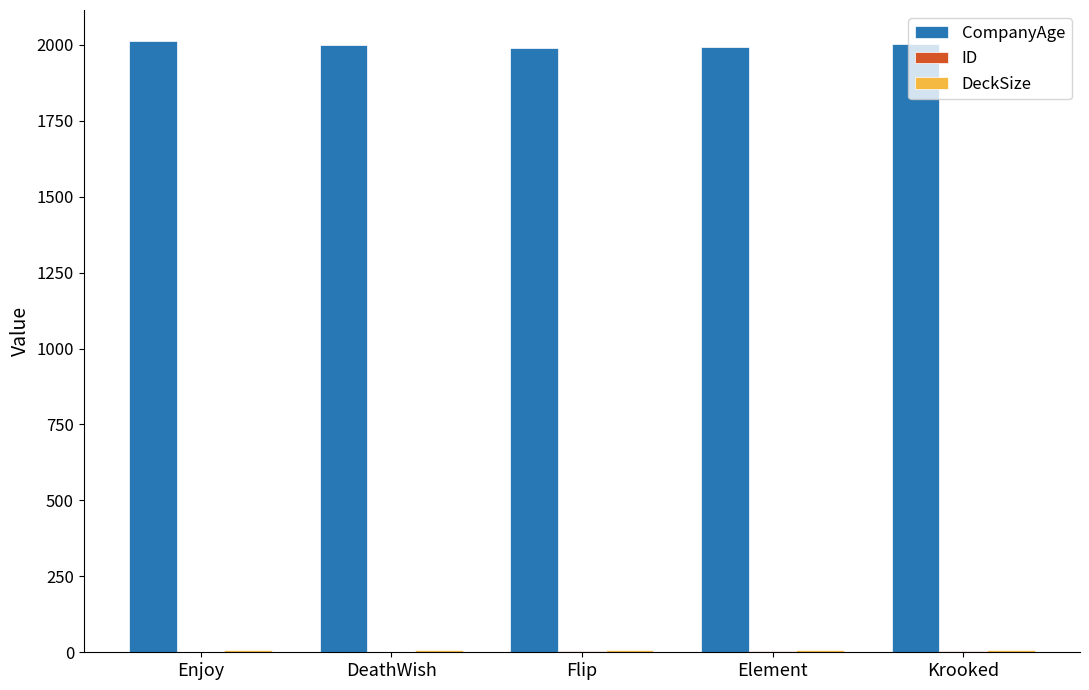

Which series has the largest total across all categories?

CompanyAge